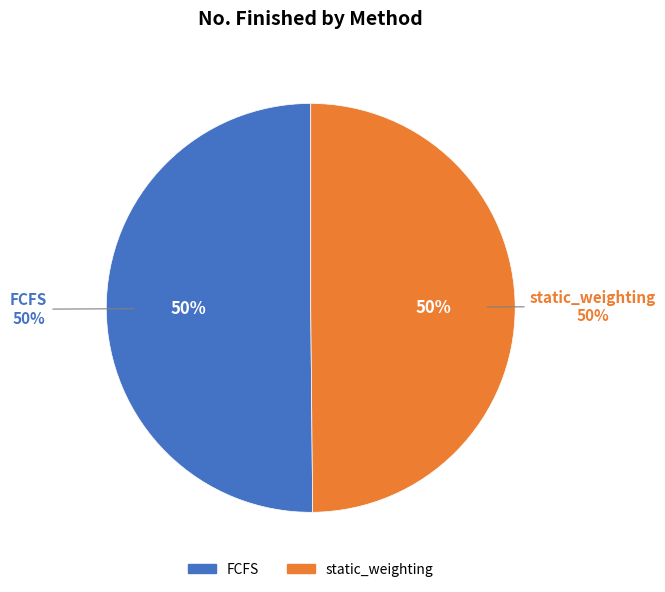

What is the smallest slice in the pie chart?

static_weighting